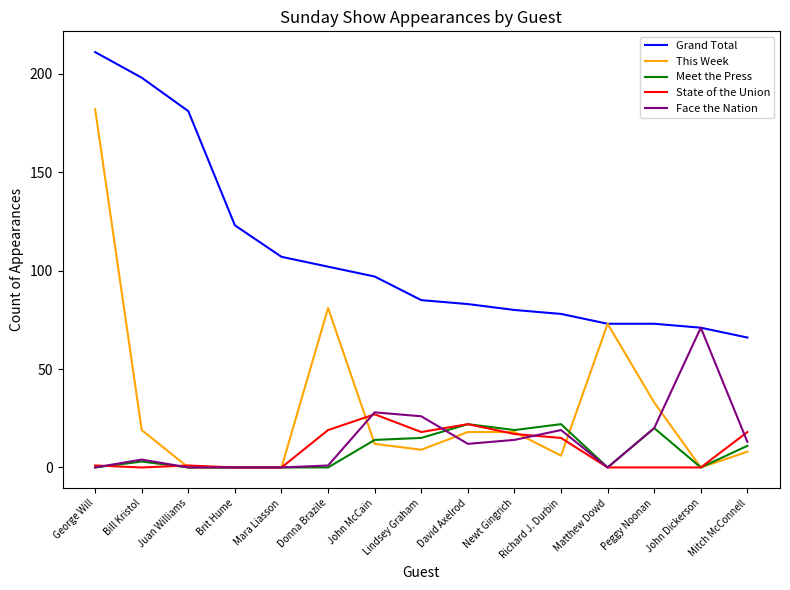

What is the highest value of the Face the Nation series?

71